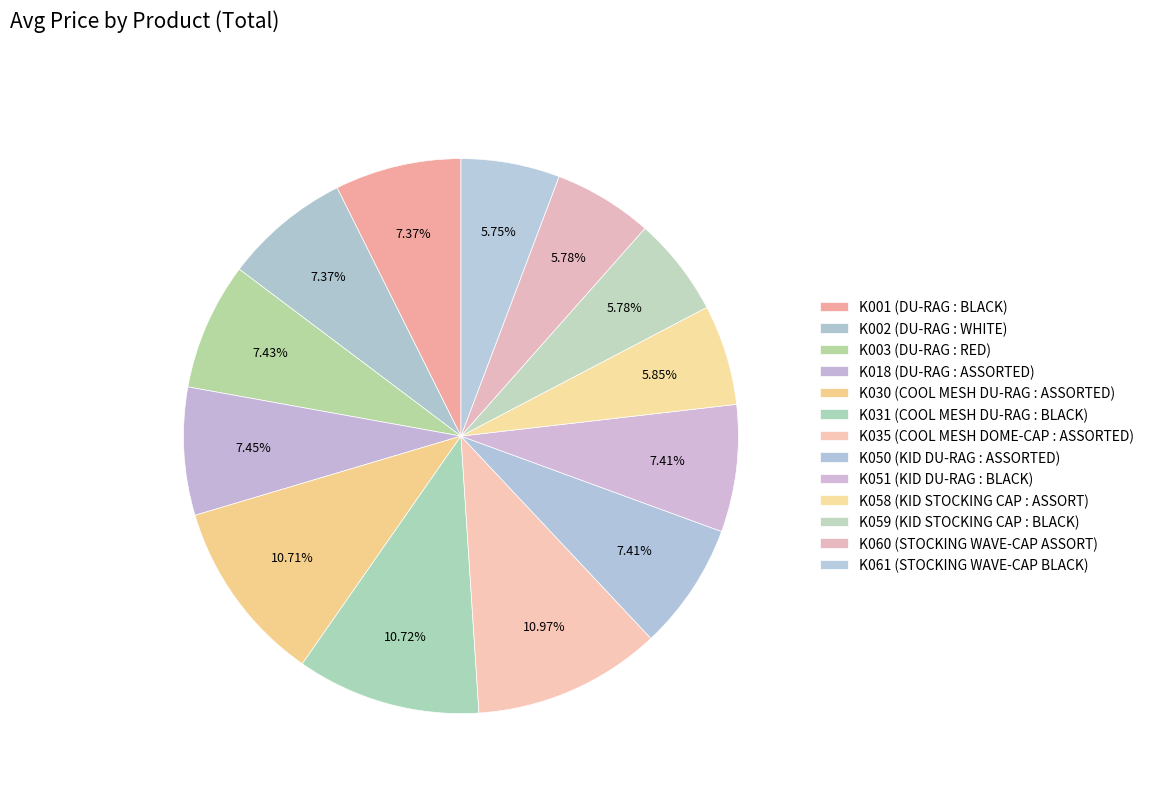

To the nearest percent, what portion does K050 (KID DU-RAG : ASSORTED) represent?

7%